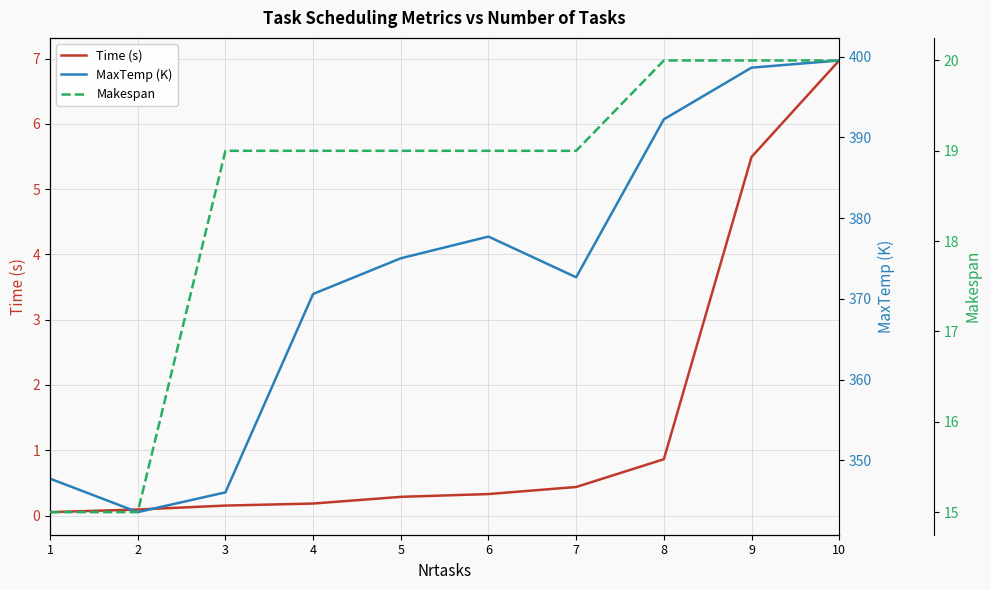

True or false: Time (s) has more than 0 interior local peaks.

False